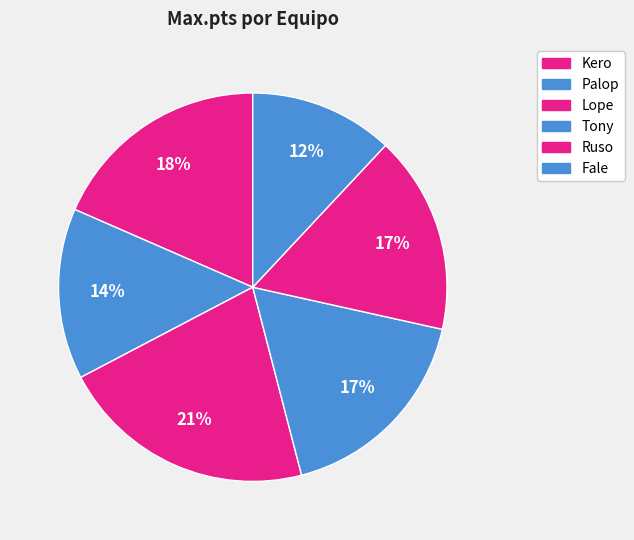

To the nearest percent, what percentage of the pie is Ruso?

17%